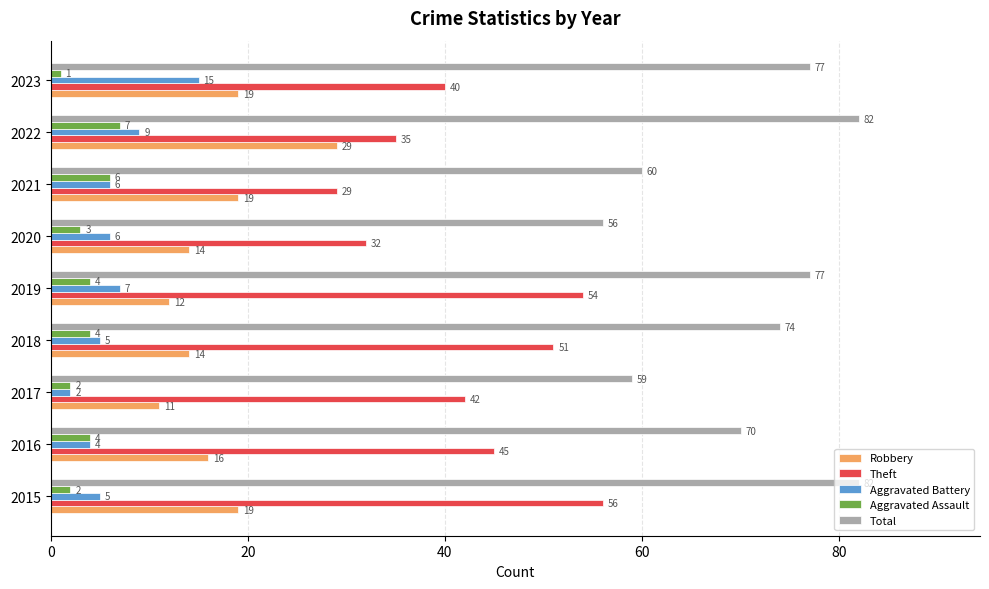

How many distinct data groups are displayed?

5